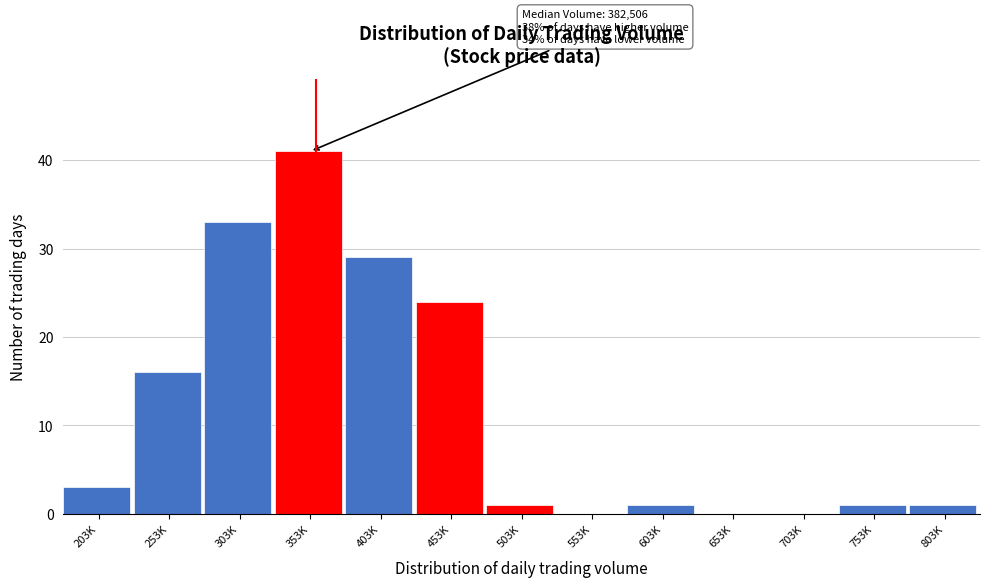

Reading left to right, what are all the values shown in this chart?

203K=3	253K=16	303K=33	353K=41	403K=29	453K=24	503K=1	553K=0	603K=1	653K=0	703K=0	753K=1	803K=1